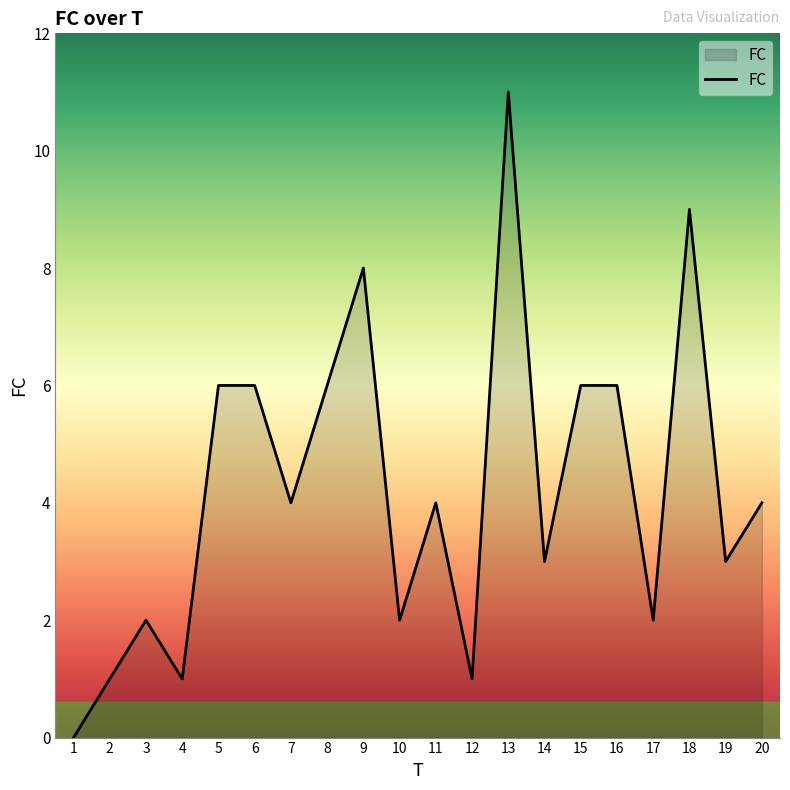

What is the difference between the maximum and minimum values?

11